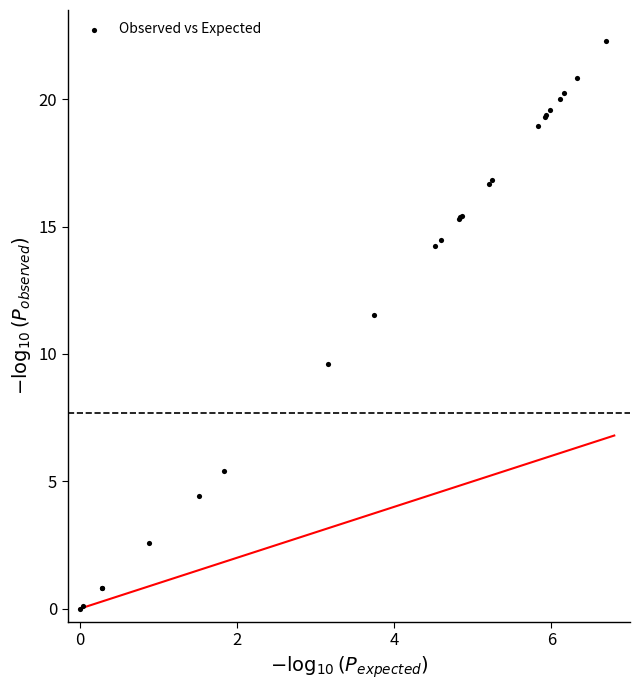

What Y value in the scatter plot is closest to 11?

11.5